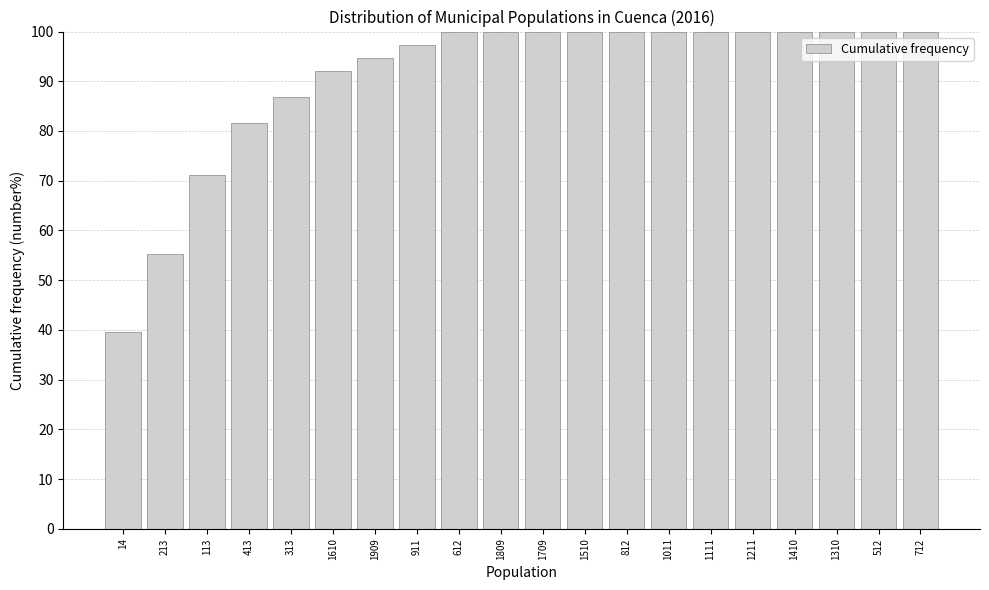

Reading left to right, list all the values displayed in this chart.

39.5	55.3	71.1	81.6	86.8	92.1	94.7	97.4	100.0	100.0	100.0	100.0	100.0	100.0	100.0	100.0	100.0	100.0	100.0	100.0